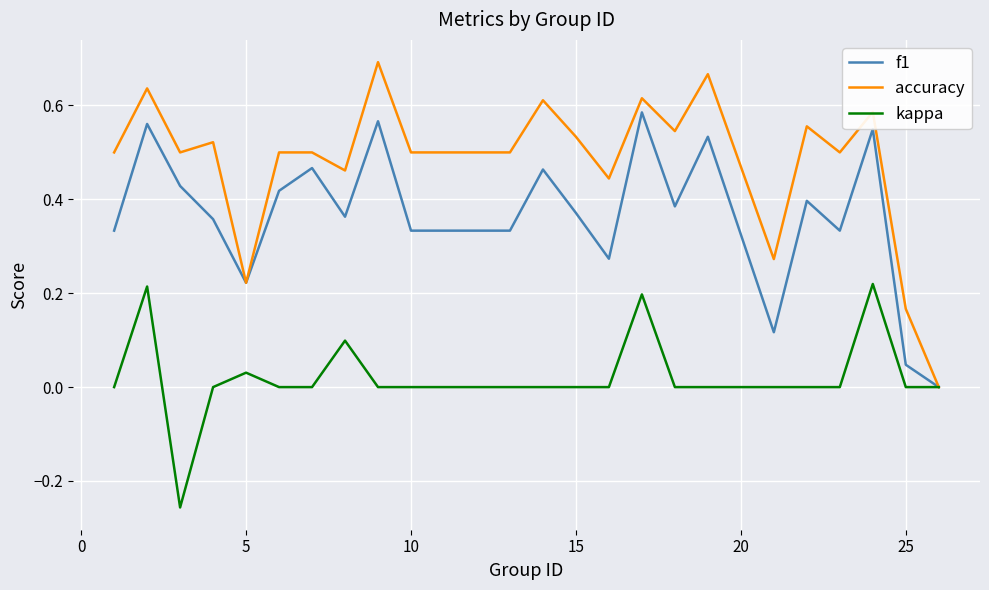

List the series in order of their peak value, highest first.

accuracy, f1, kappa